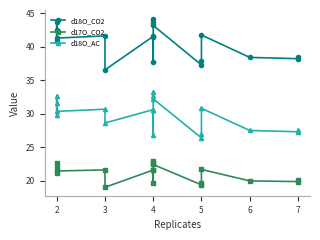

How many values in the d18O_CO2 series are below 41?

8